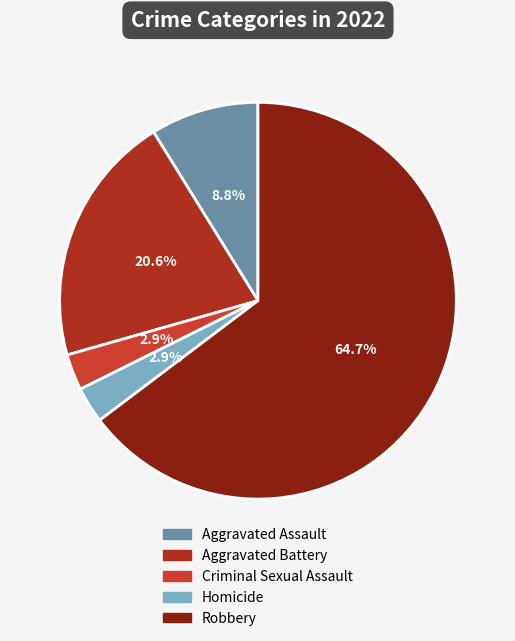

Do Homicide and Aggravated Battery together represent more than half of the pie?

No